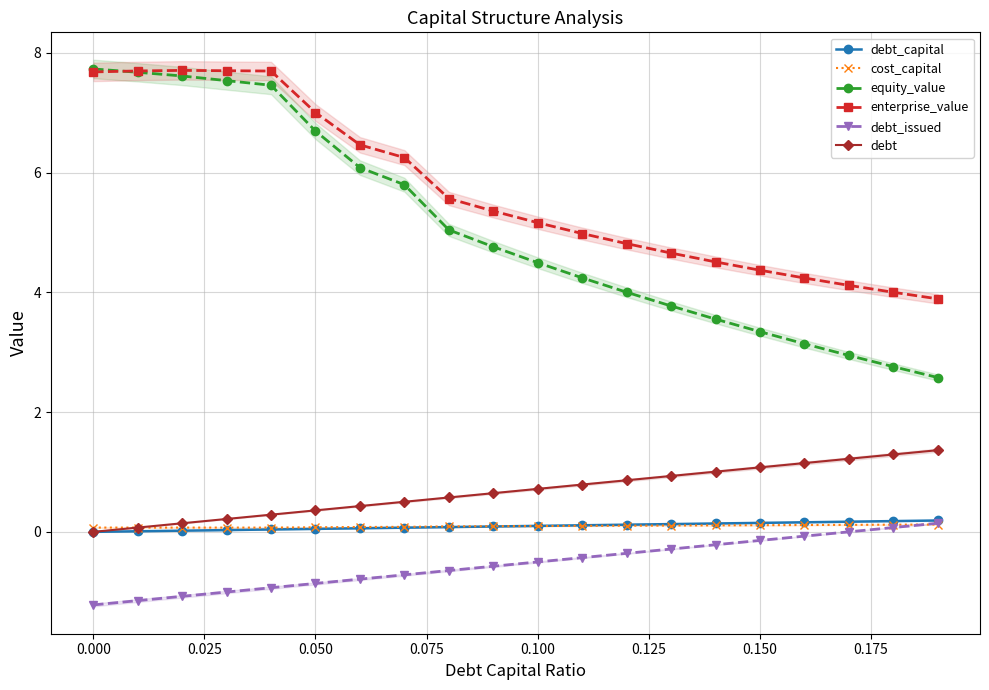

True or false: debt_capital and equity_value intersect in this chart.

False